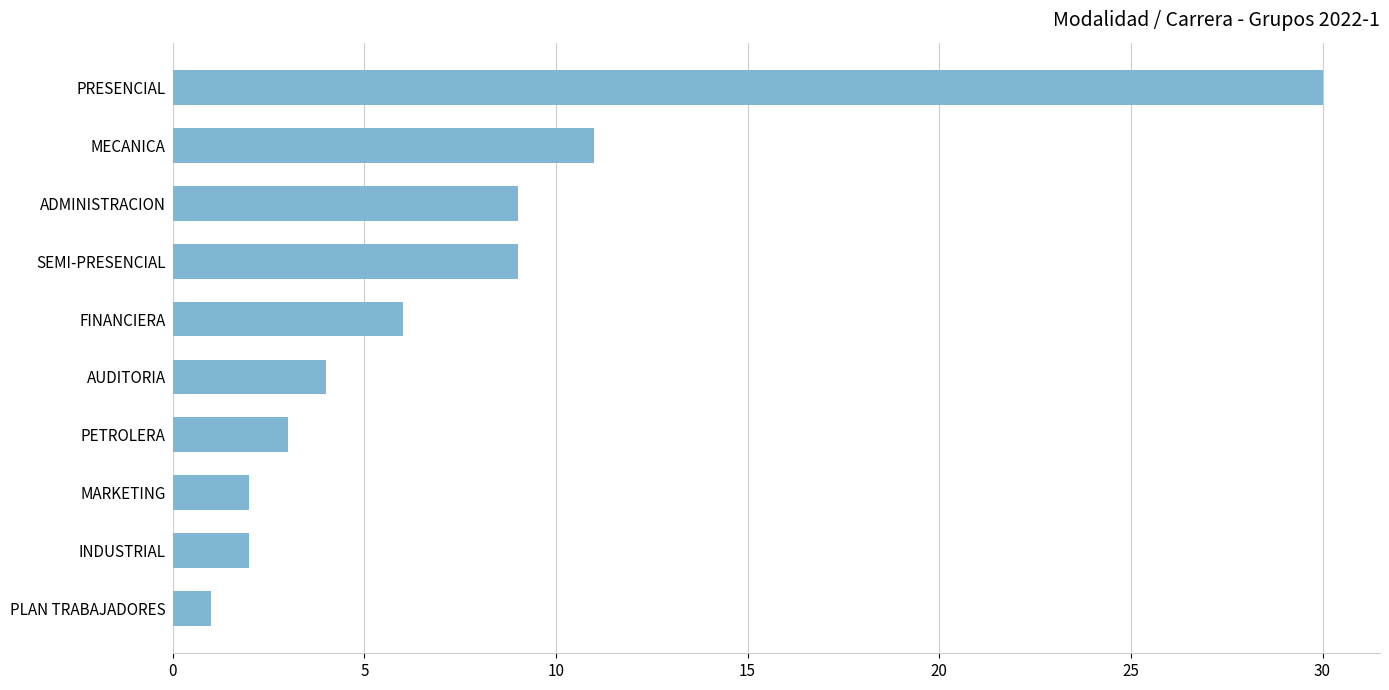

The chart shows a value of 15 at SEMI-PRESENCIAL. True or false?

False